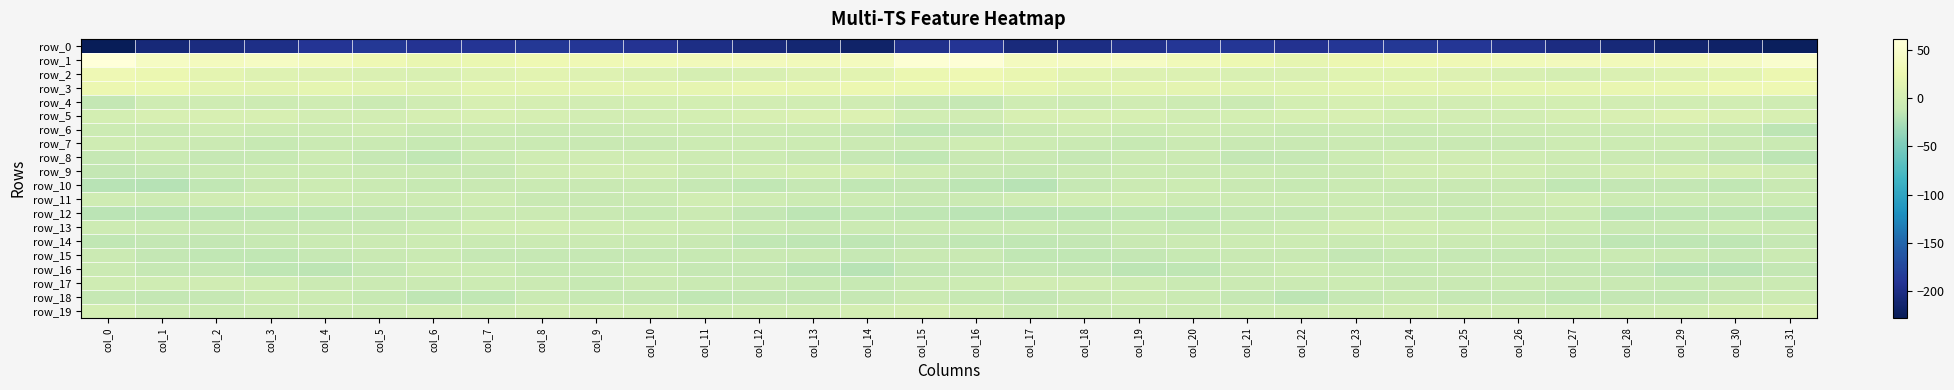

Which series has the widest spread of values?

row_1